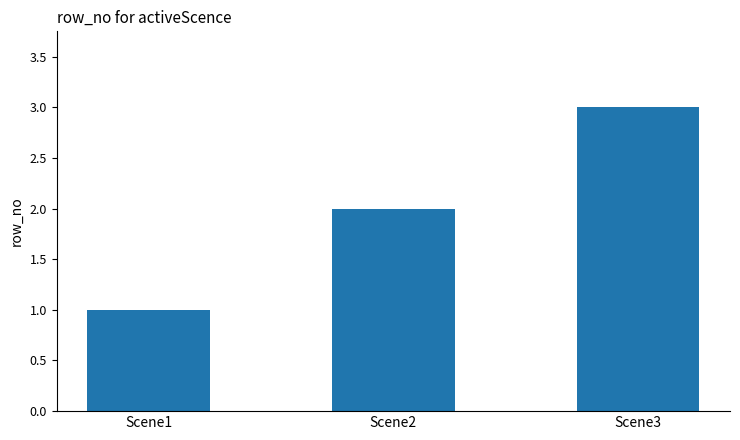

The chart shows a value of 2 at Scene2. True or false?

True